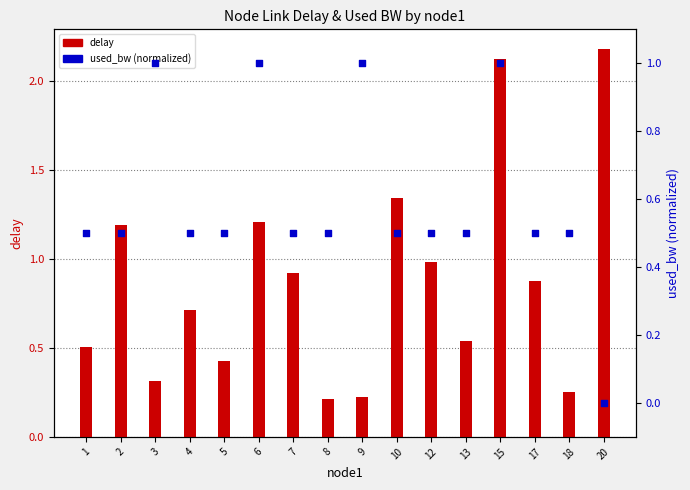

Which series contains the lowest Y value?

used_bw (norm)